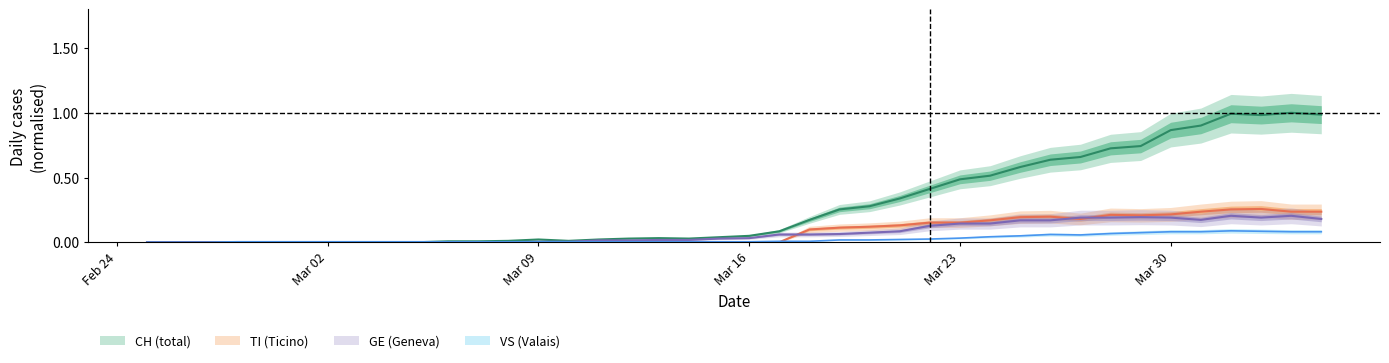

Which series has the widest spread of values?

CH